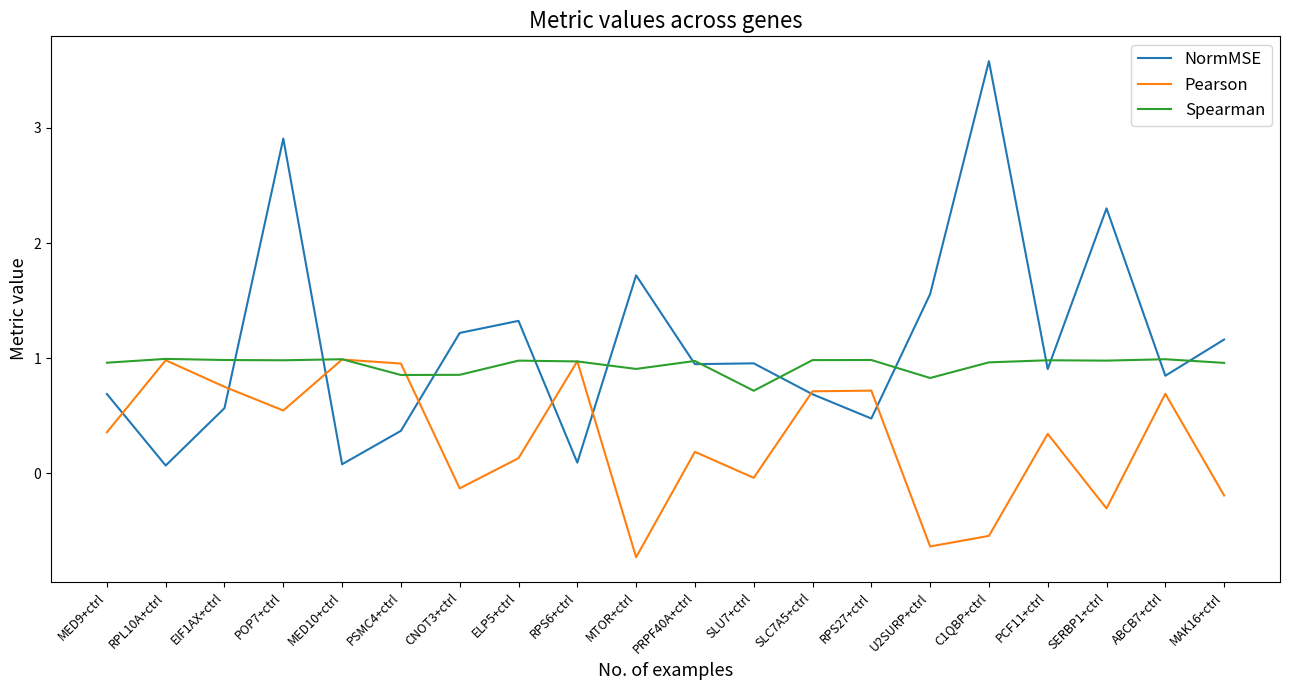

After their last crossing, which series has the higher values: Spearman or Pearson?

Spearman